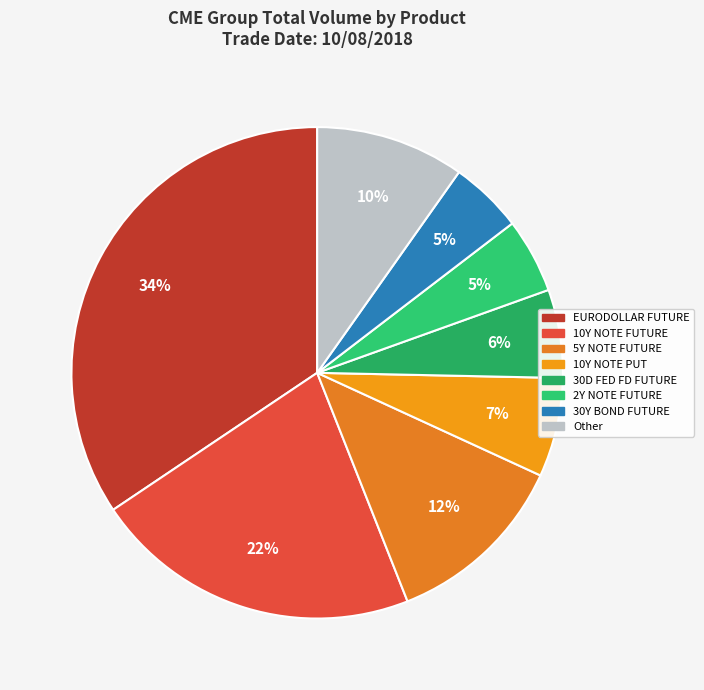

How many segments does this pie chart have?

8